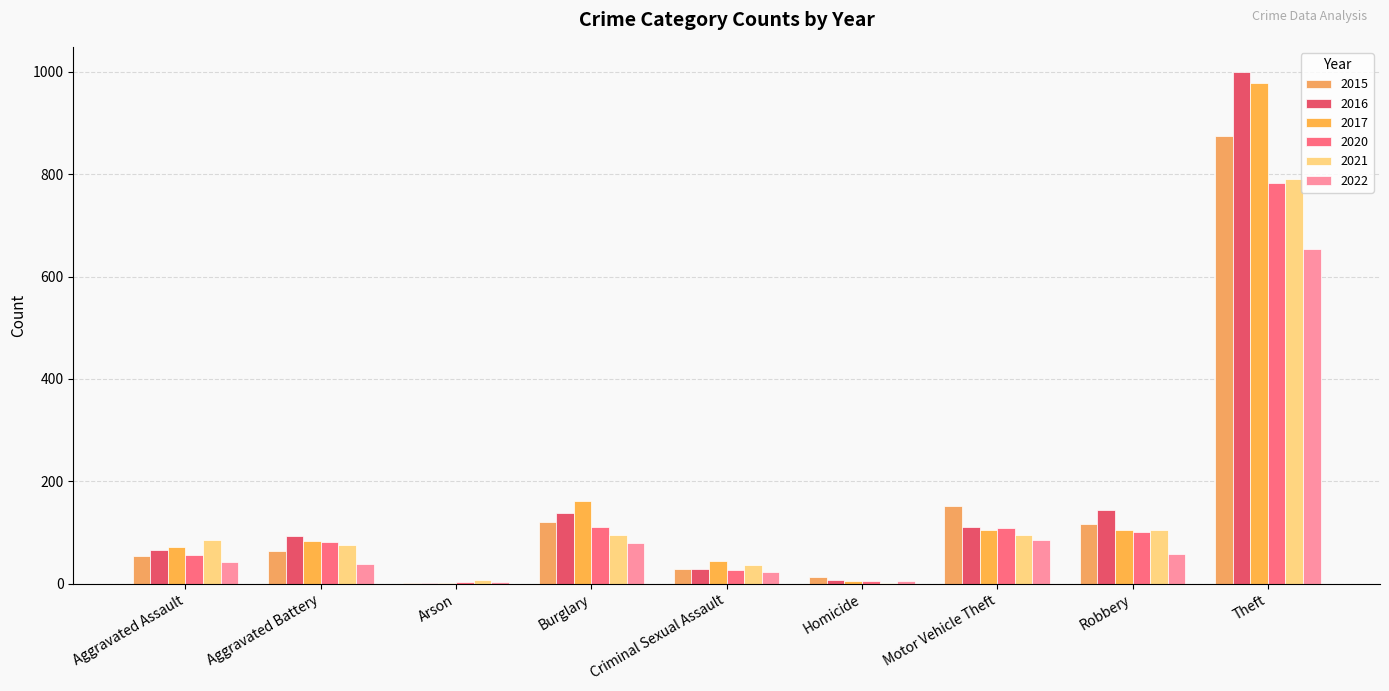

How many groups of bars are there?

9